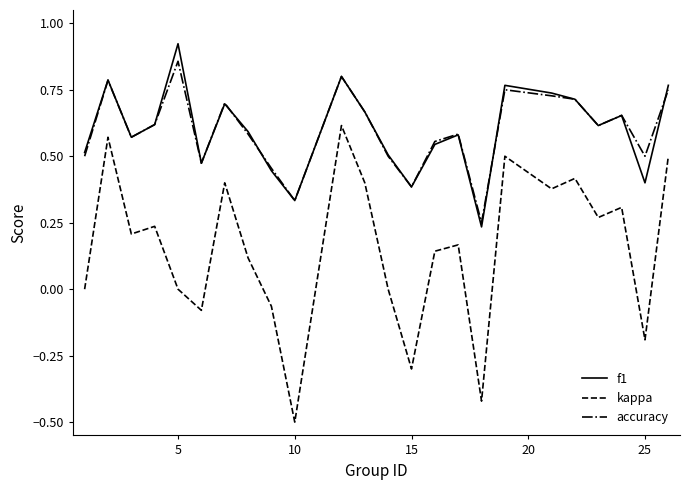

What is the lowest value of the kappa series?

-0.5